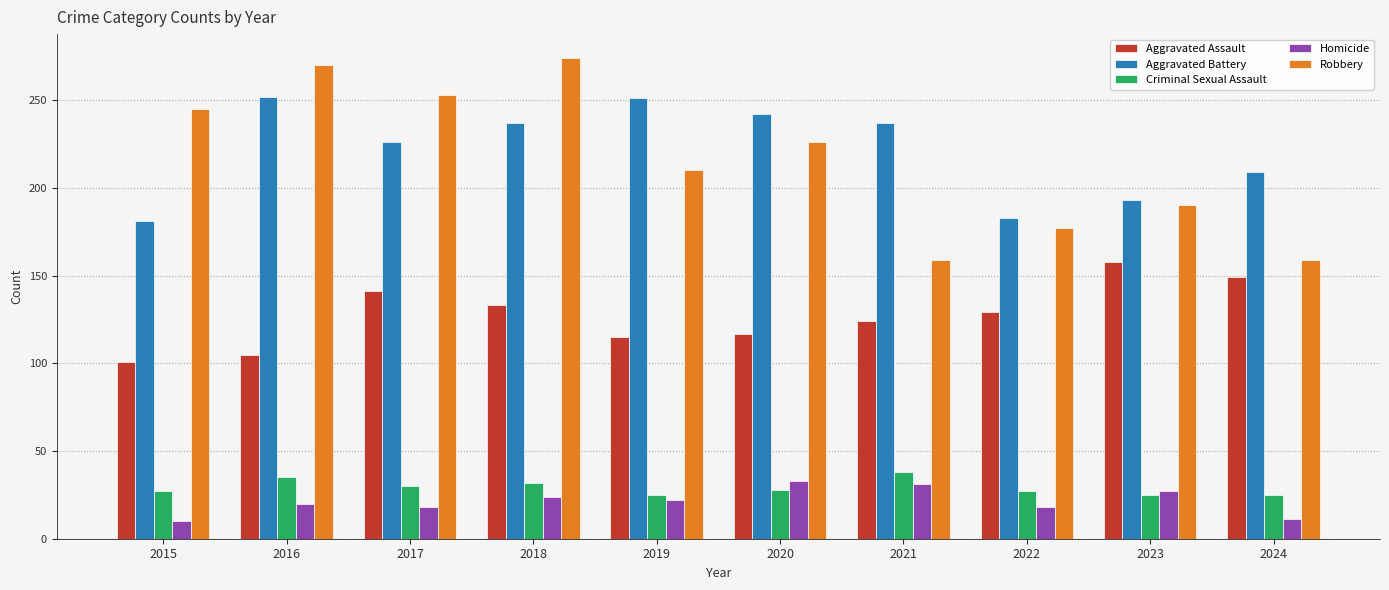

Which series changed the most between 2016 and 2023?

Robbery